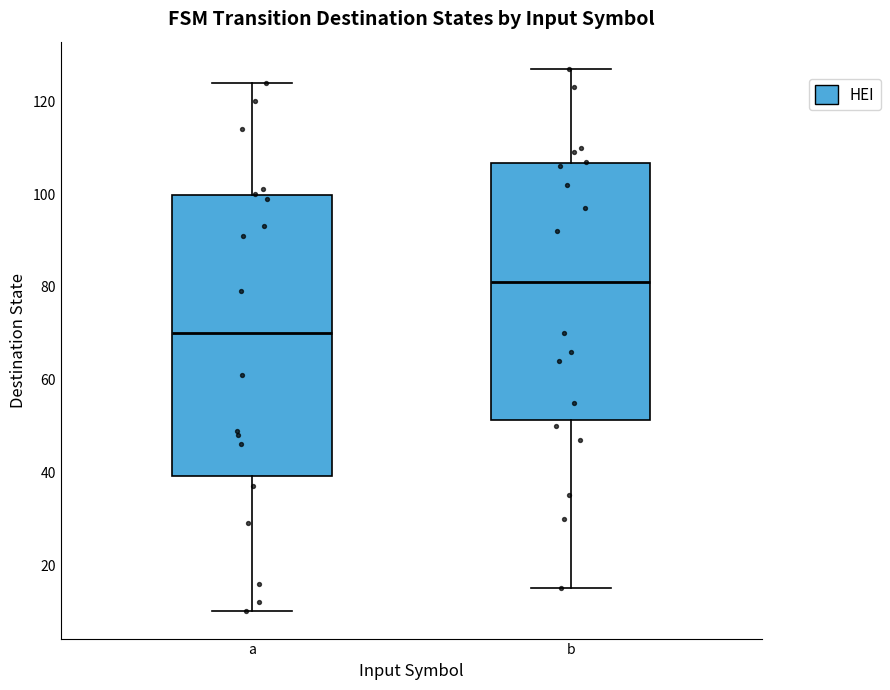

Where does the upper whisker of the box for a end on the y-axis? The values are not printed on the chart, so give them approximately, as read against the axis.

124